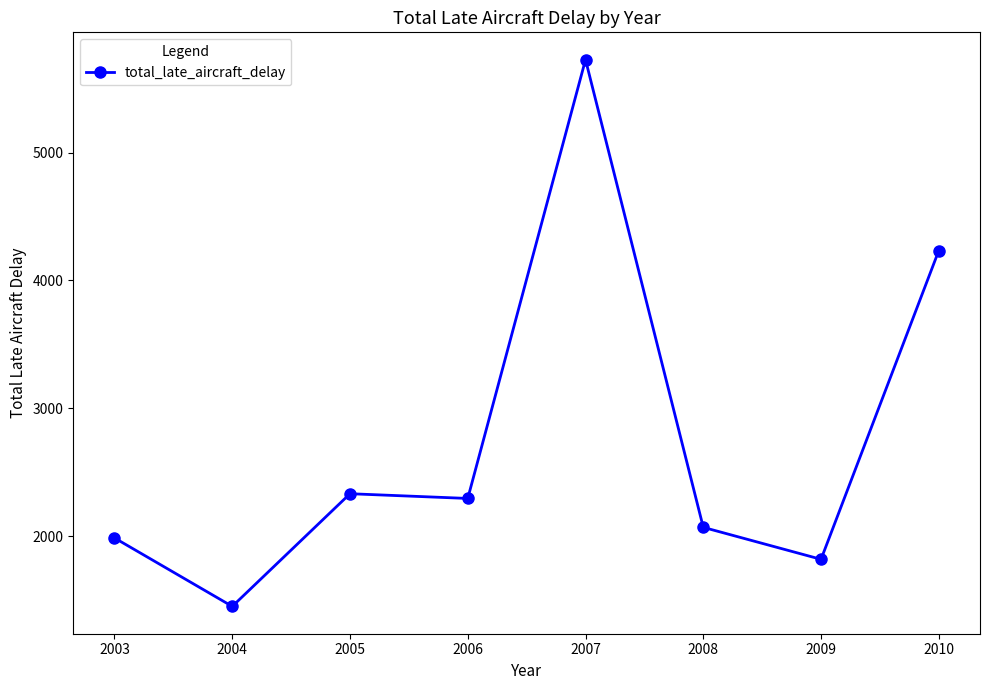

What is the maximum value shown in the chart?

5726